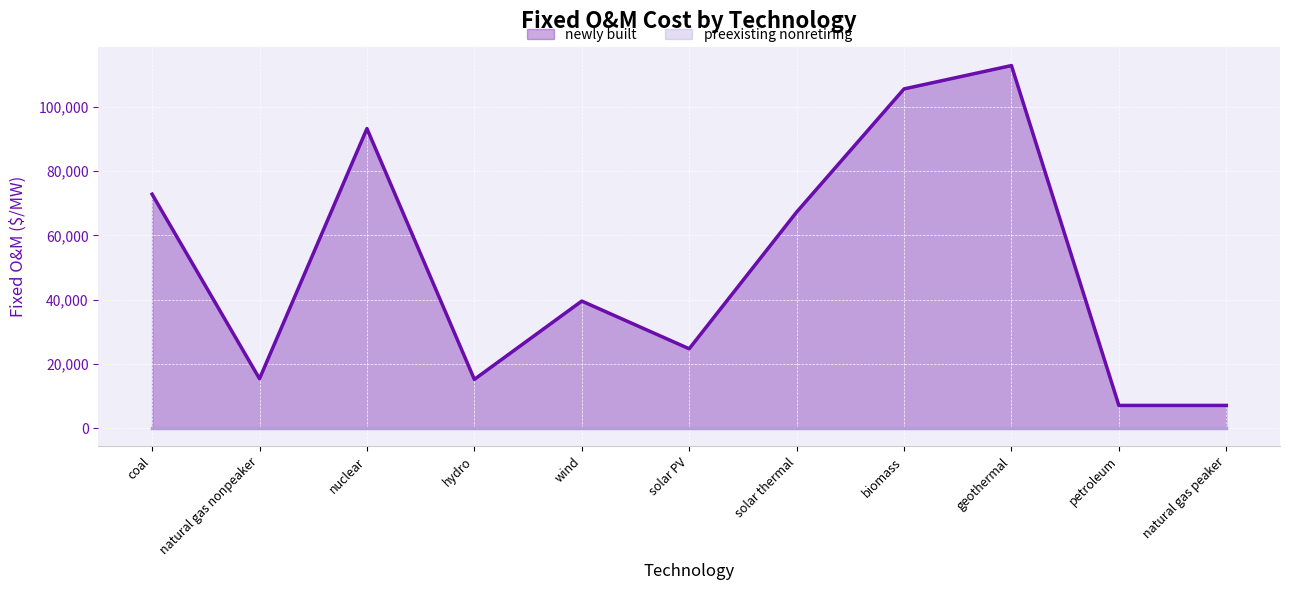

True or false: newly built and preexisting nonretiring cross at least once.

False